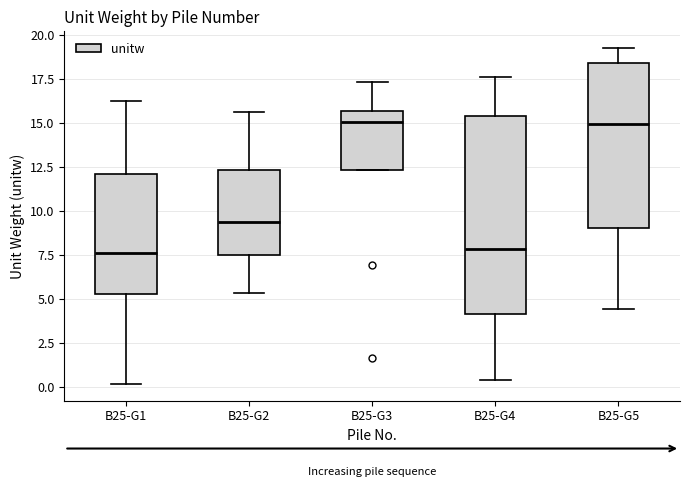

Reading left to right, read every box against the y-axis: the position of its median line, the range the box covers, and the ends of its whiskers. The values are not printed on the chart, so give them approximately, as read against the axis.

B25-G1: median 7.5, box 5.5 to 12.0, whiskers 0.0 to 16.5
B25-G2: median 9.5, box 7.5 to 12.5, whiskers 5.5 to 15.5
B25-G3: median 15.0, box 12.5 to 15.5, whiskers 12.5 to 17.5
B25-G4: median 8.0, box 4.0 to 15.5, whiskers 0.5 to 17.5
B25-G5: median 15.0, box 9.0 to 18.5, whiskers 4.5 to 19.5